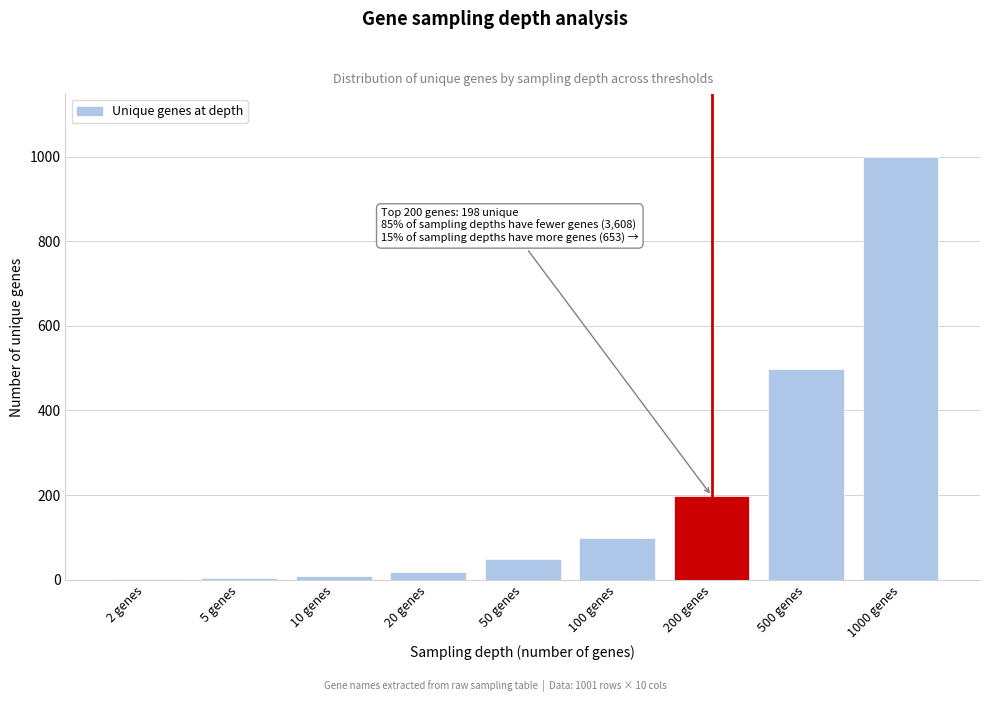

At which category does the chart reach its peak across all series?

1000 genes